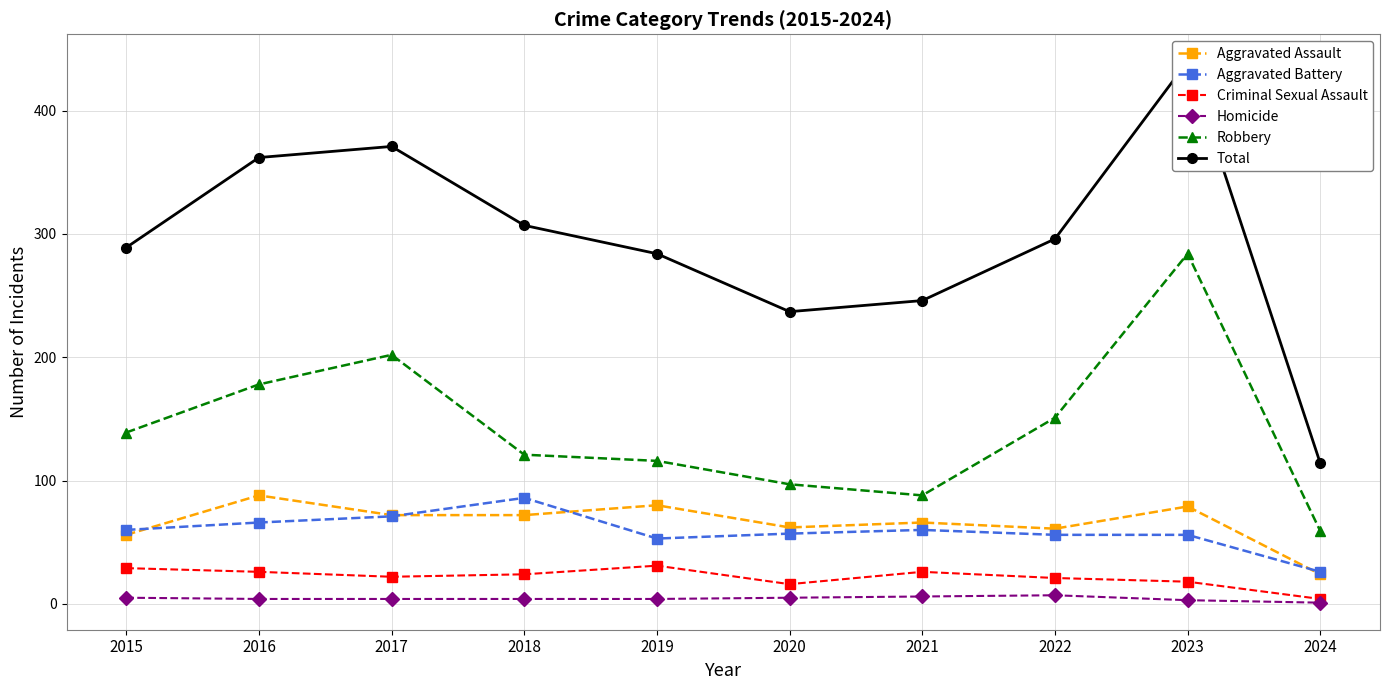

Which series changed the most between 2016 and 2019?

Total